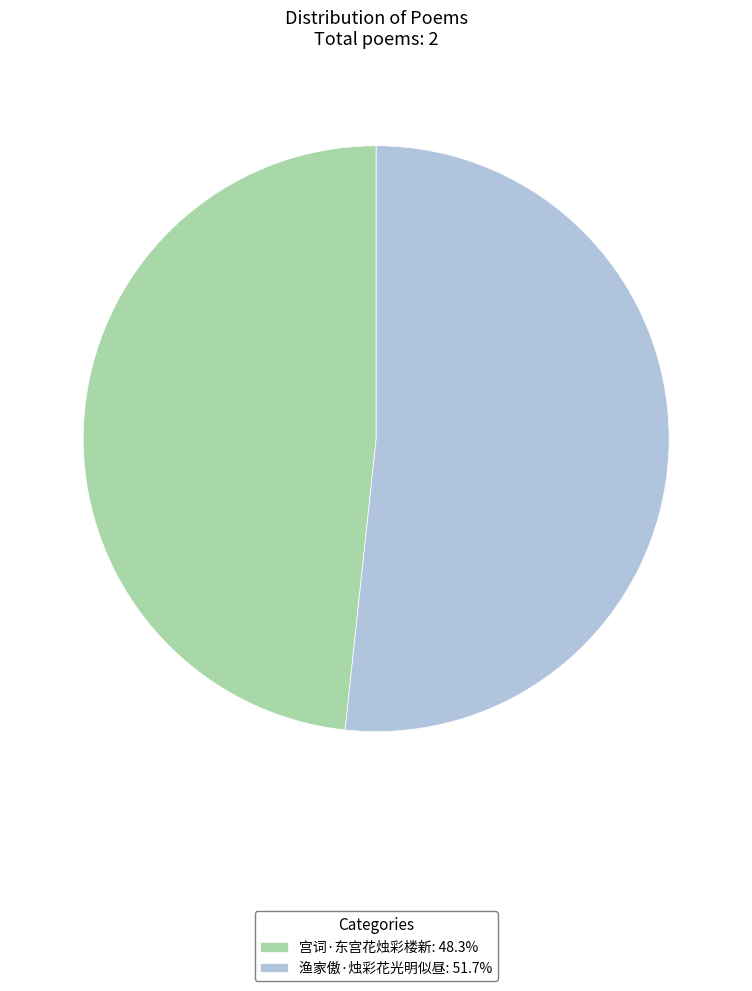

Approximately how many times larger is the value at 宫词·东宫花烛彩楼新 compared to 渔家傲·烛彩花光明似昼?

0.9